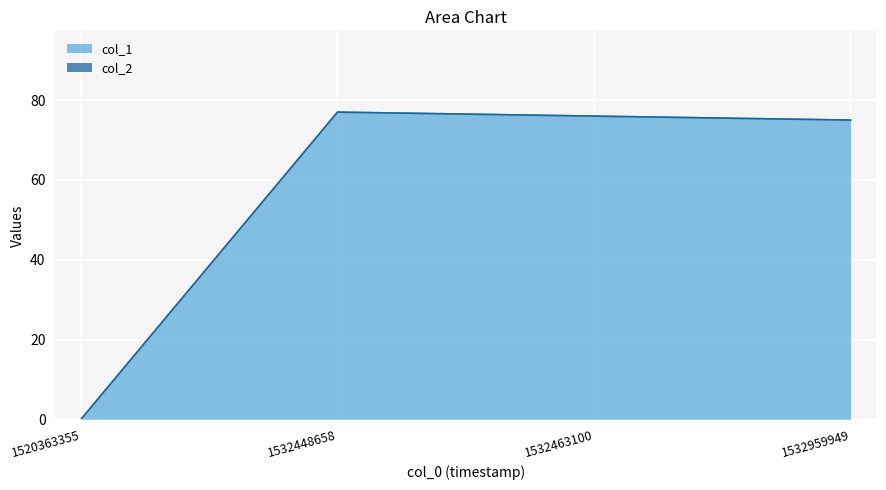

How many values are below 76?

2